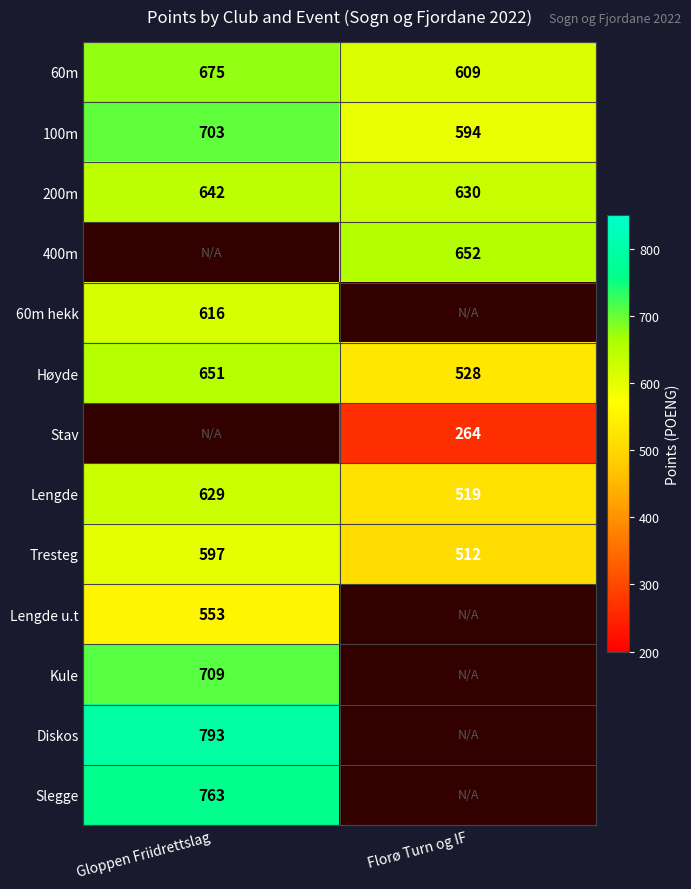

Which has a higher value, Florø Turn og IF or Gloppen Friidrettslag?

Gloppen Friidrettslag